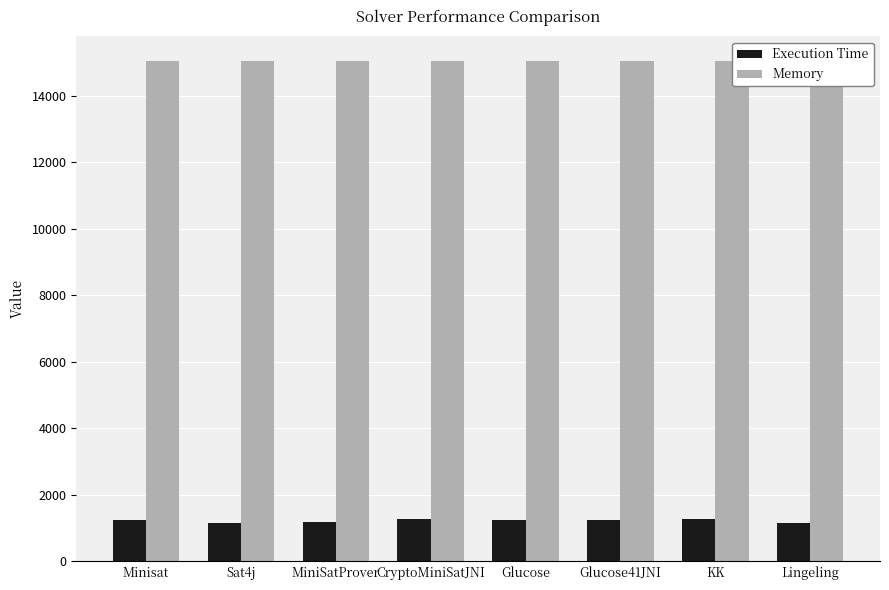

Reading right to left, transcribe all the data shown in this chart.

Execution Time: Lingeling=1145	KK=1261	Glucose41JNI=1252	Glucose=1250	CryptoMiniSatJNI=1288	MiniSatProver=1170	Sat4j=1145	Minisat=1228
Memory: Lingeling=15026	KK=15026	Glucose41JNI=15026	Glucose=15026	CryptoMiniSatJNI=15026	MiniSatProver=15030	Sat4j=15026	Minisat=15026